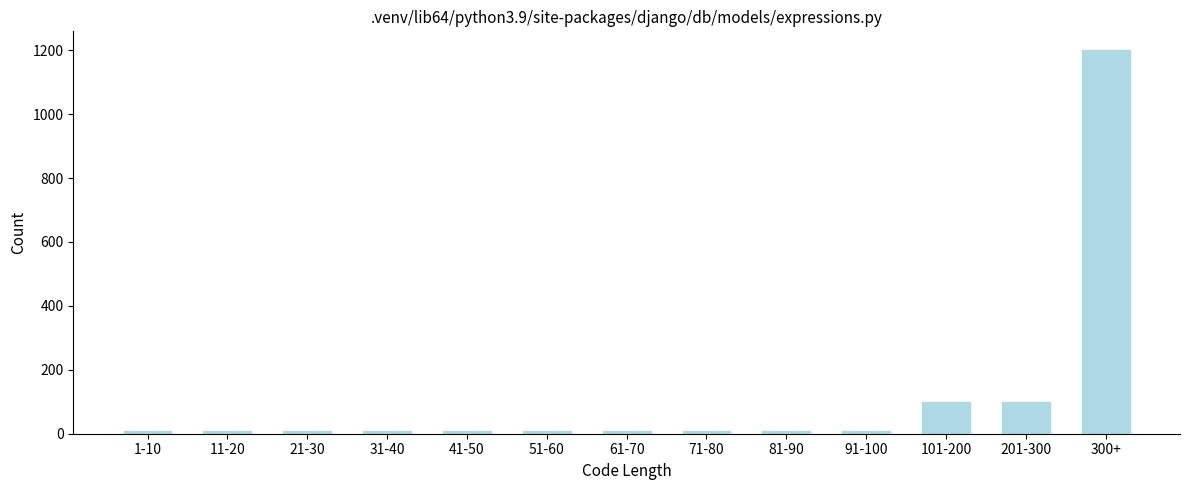

Reading right to left, transcribe all the data shown in this chart.

300+=1199	201-300=100	101-200=100	91-100=10	81-90=10	71-80=10	61-70=10	51-60=10	41-50=10	31-40=10	21-30=10	11-20=10	1-10=10